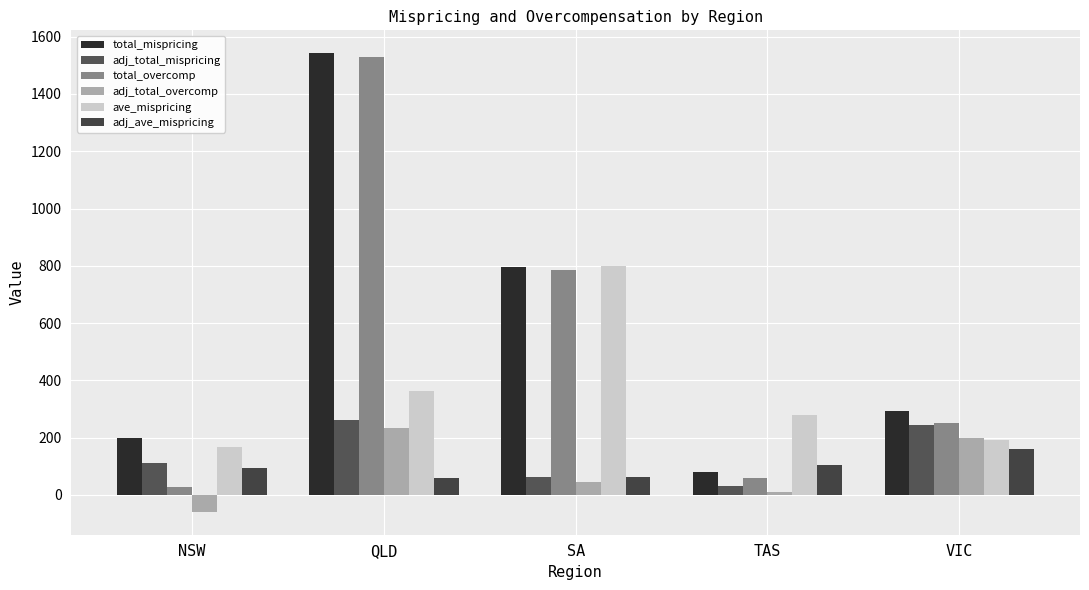

How many values in the total_overcomp series exceed 250?

3